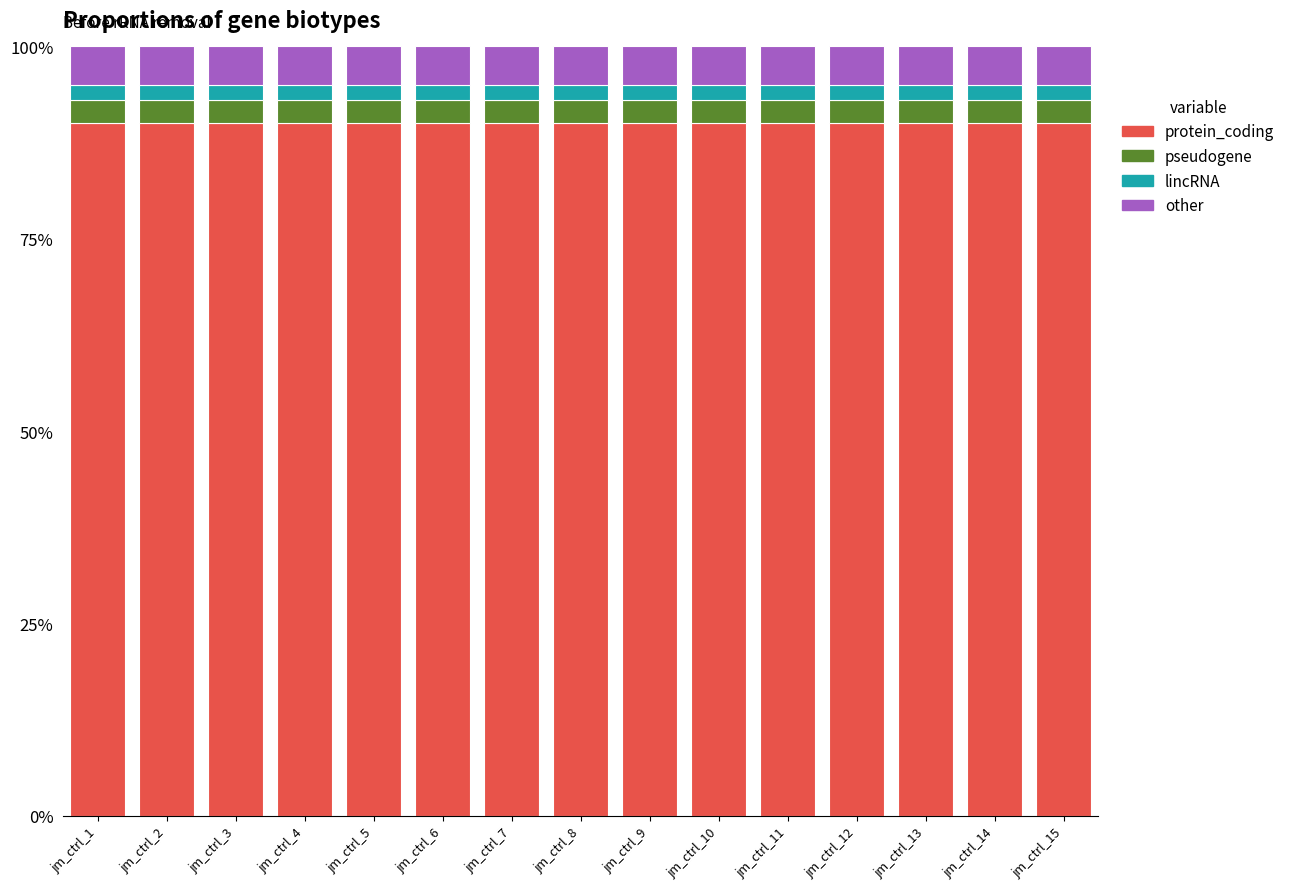

Which has a higher value, jm_ctrl_3 or jm_ctrl_8?

jm_ctrl_3